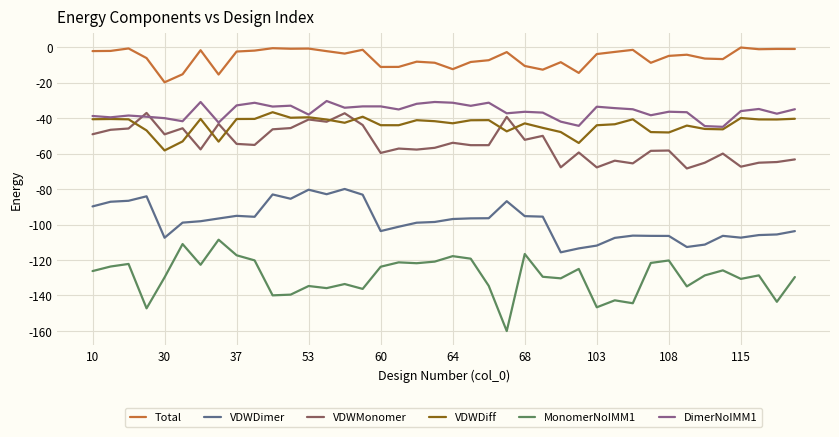

What is the lowest value of the VDWMonomer series?

-68.4